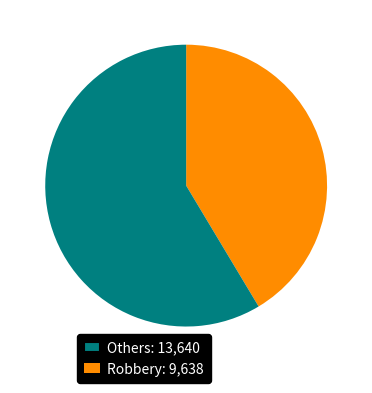

Does any single category account for the majority?

Yes